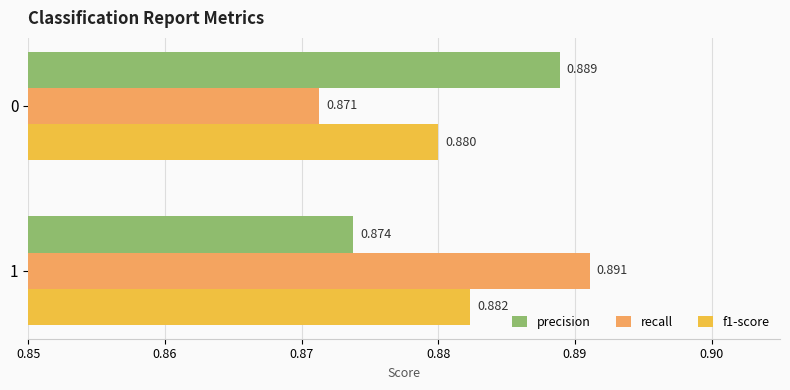

At which label does f1-score reach its minimum?

0